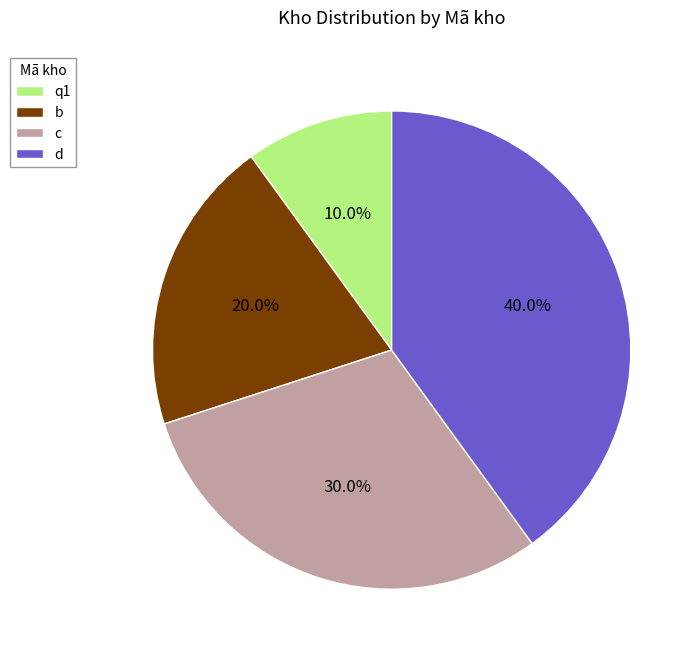

To the nearest percent, what portion does b represent?

20%